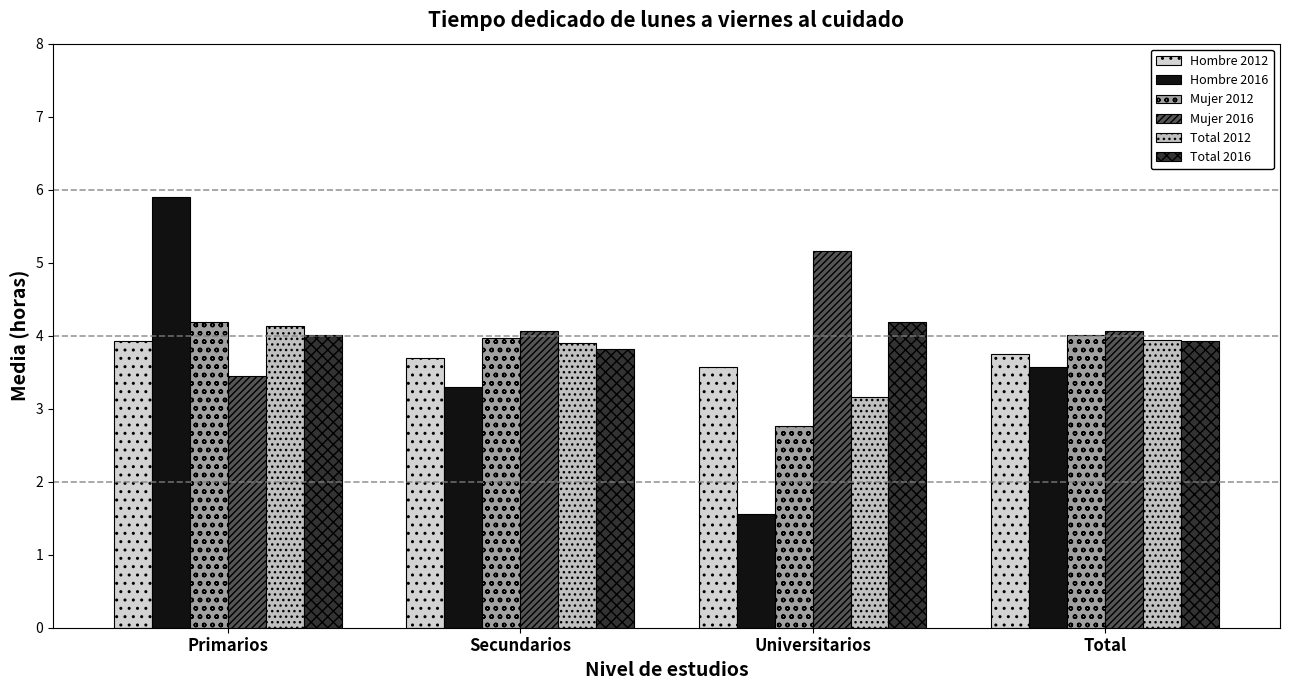

What is the smallest value displayed?

1.6